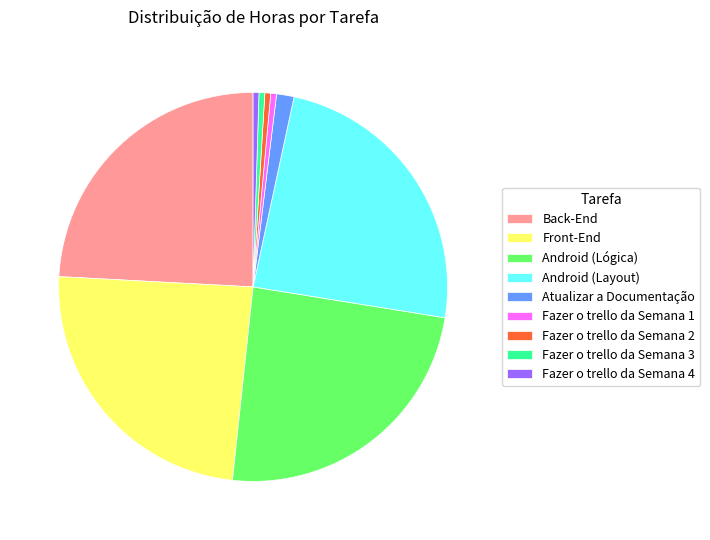

Is it true that Fazer o trello da Semana 2 is 9% of the pie?

False